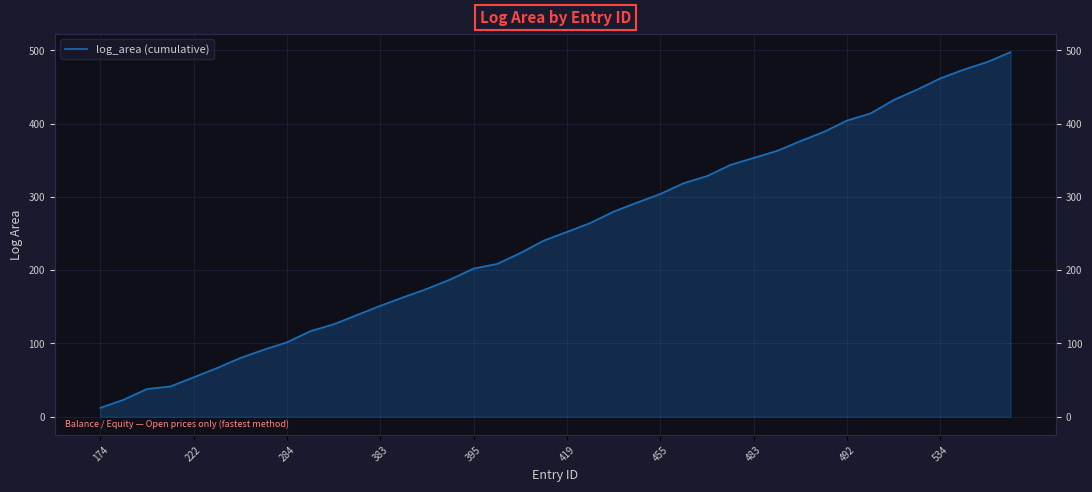

How many data points are above 252?

20